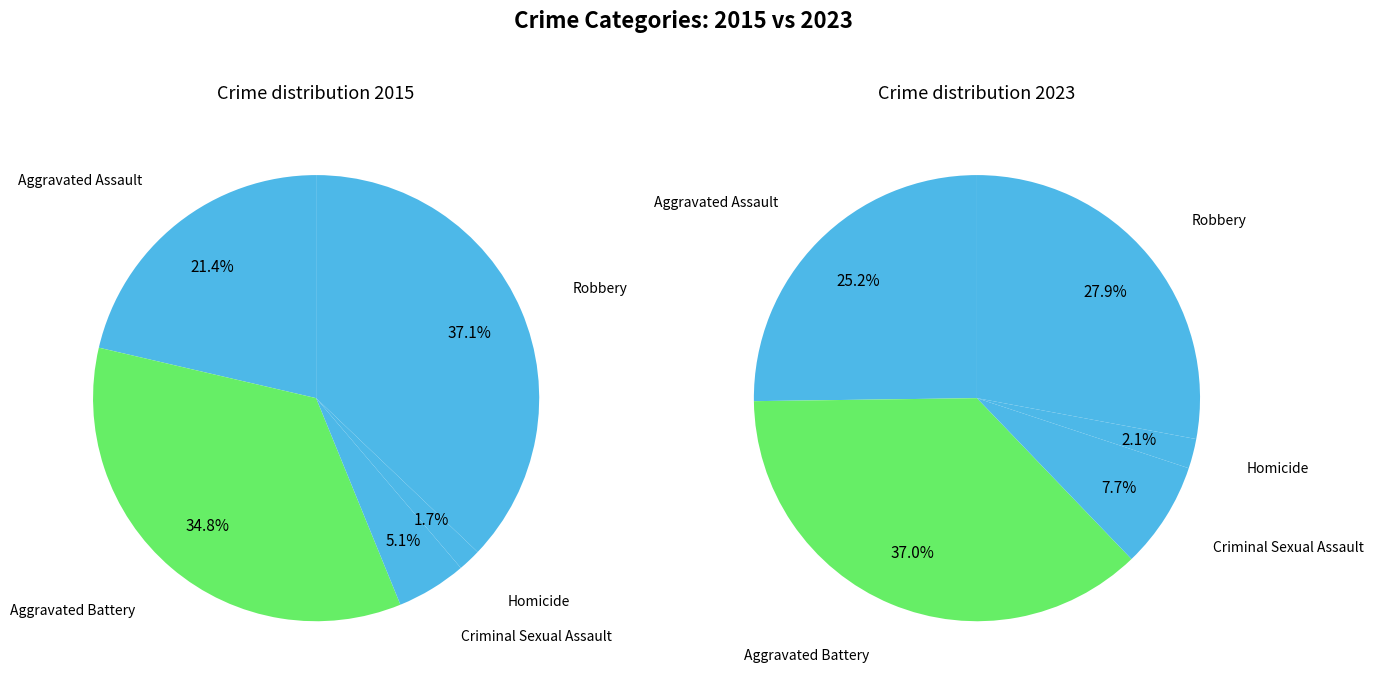

How many slices are in this pie chart?

5